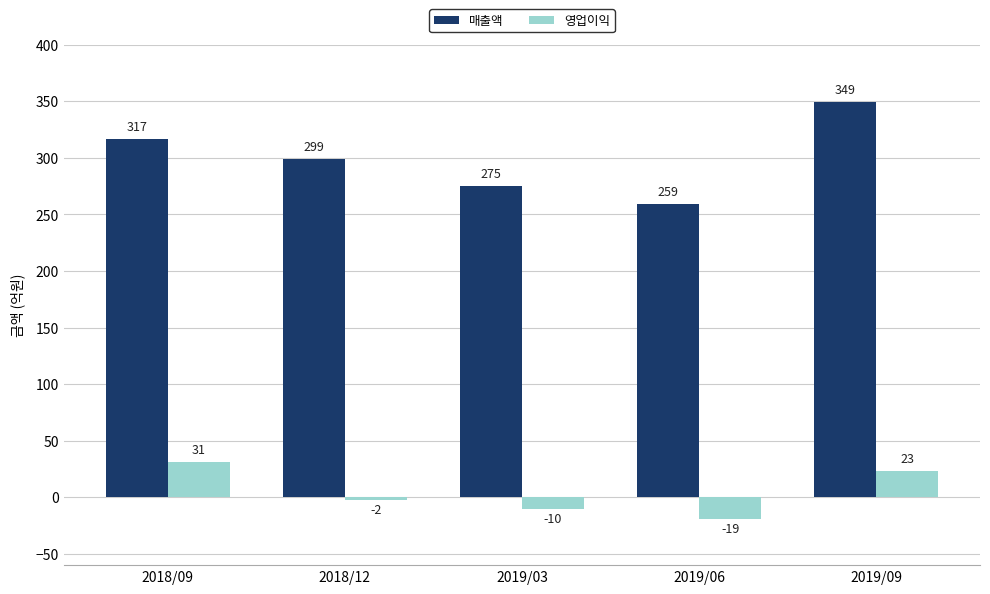

What position from the left is 2019/03?

3